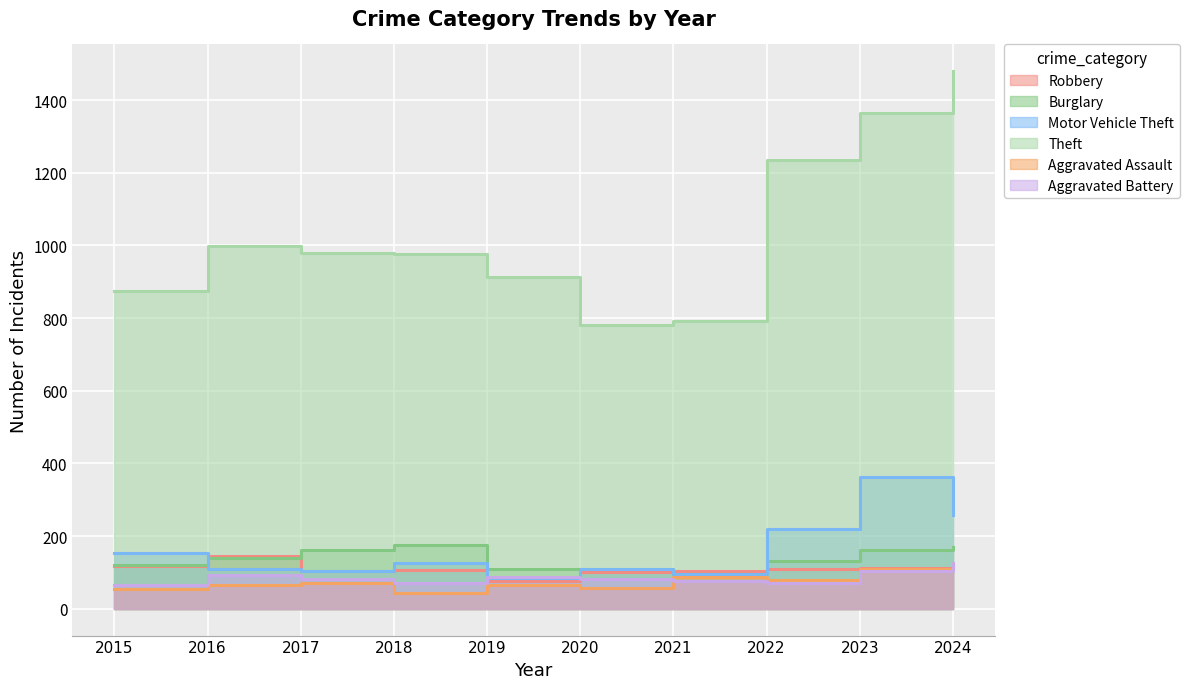

What is the difference between the highest and lowest values at 2019?

849